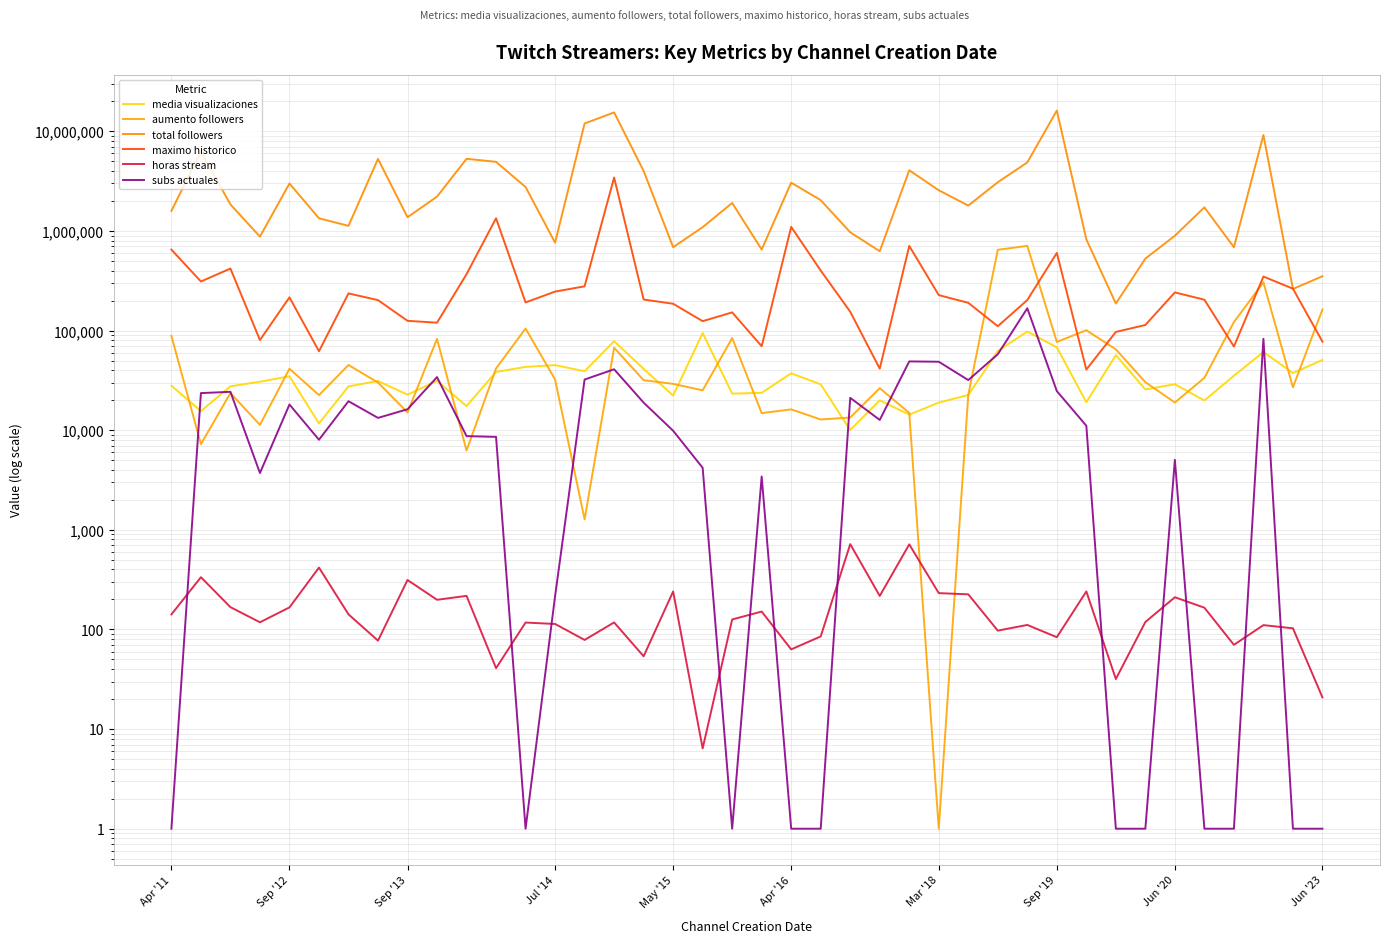

True or false: aumento followers and horas stream cross at least once.

True